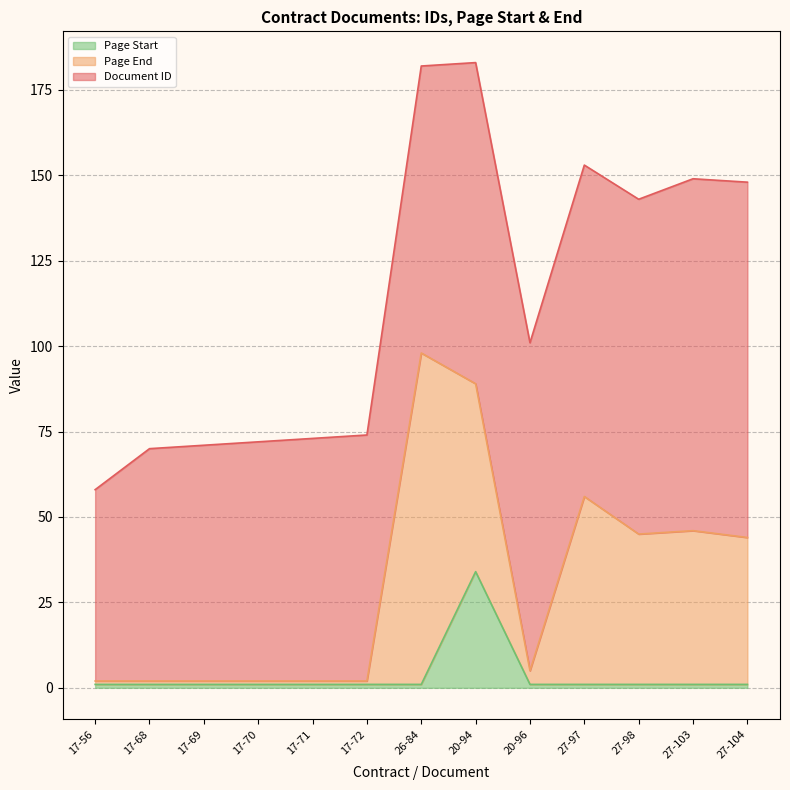

At which label is Page End closest to 49?

27-103